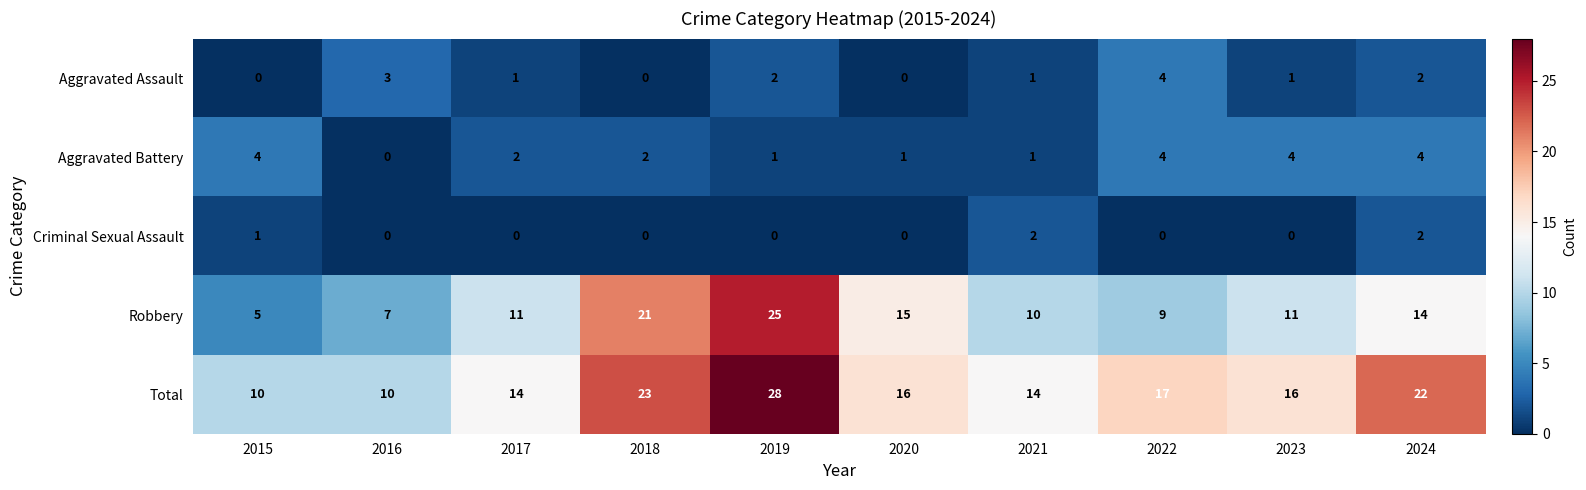

At how many categories does at least one series exceed 11?

8